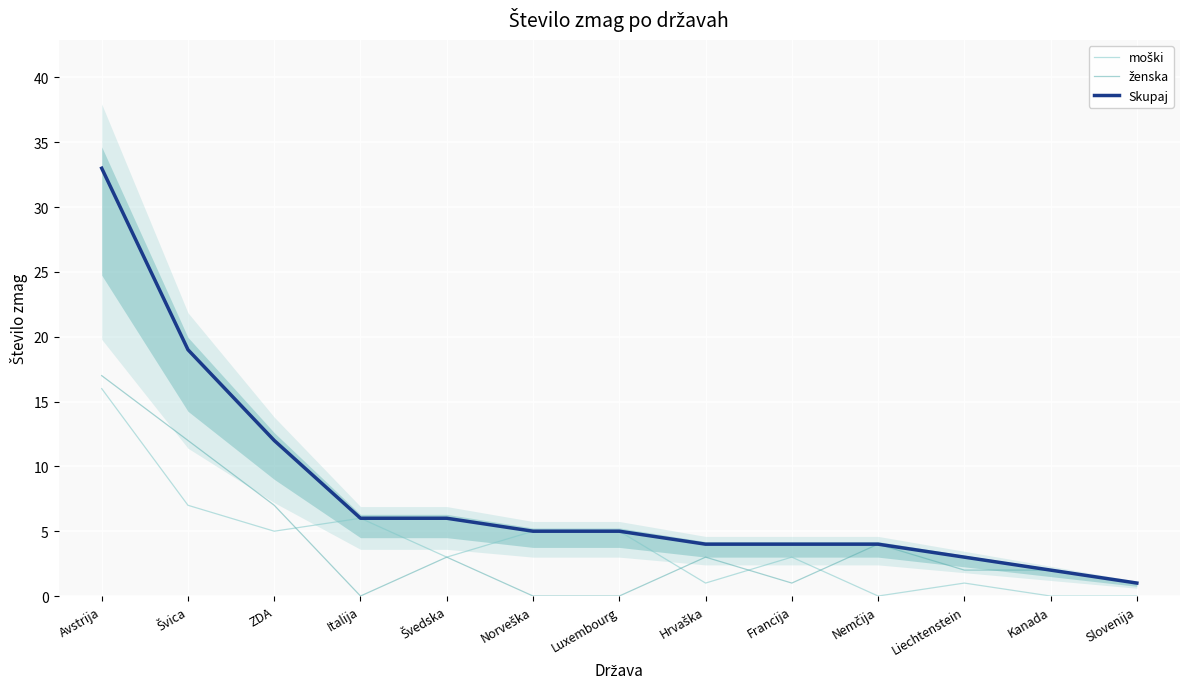

The ženska series shows 2 at Liechtenstein. True or false?

True